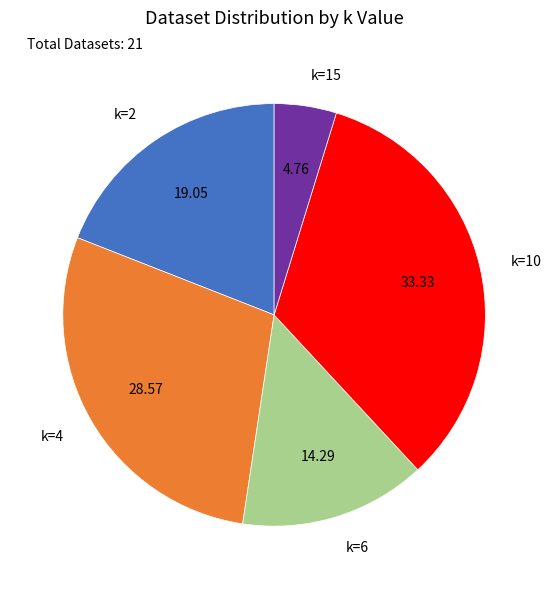

Rank the categories by value from highest to lowest.

k=10, k=4, k=2, k=6, k=15